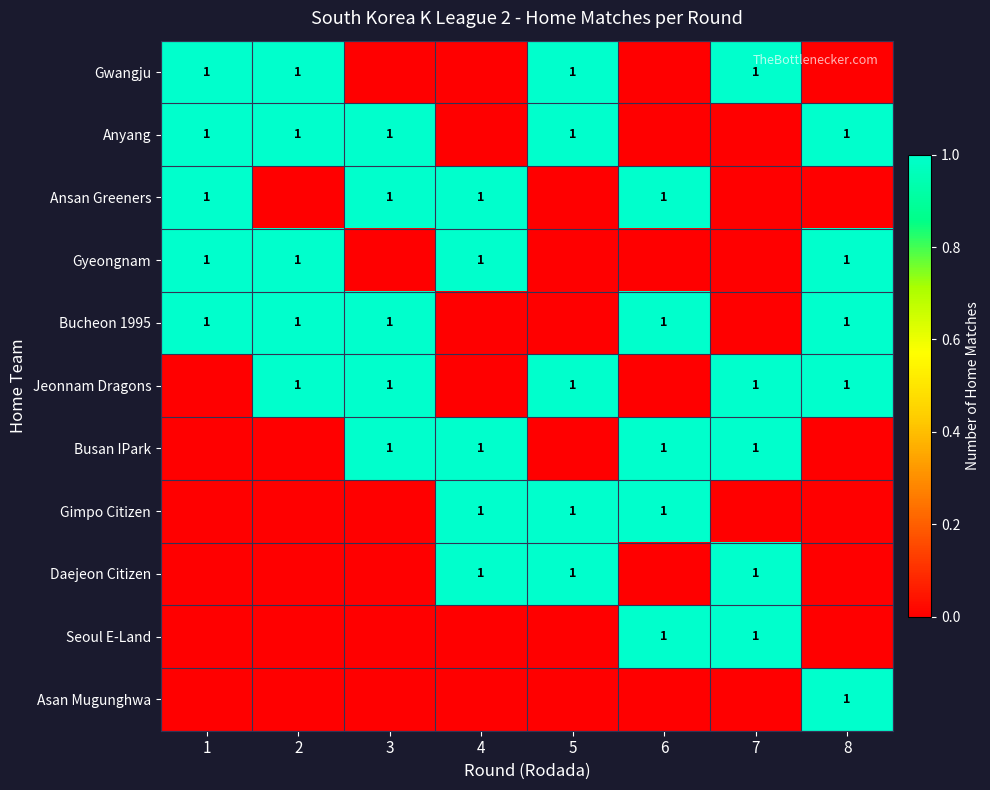

Is it true that Bucheon 1995 equals 1 at 3?

True